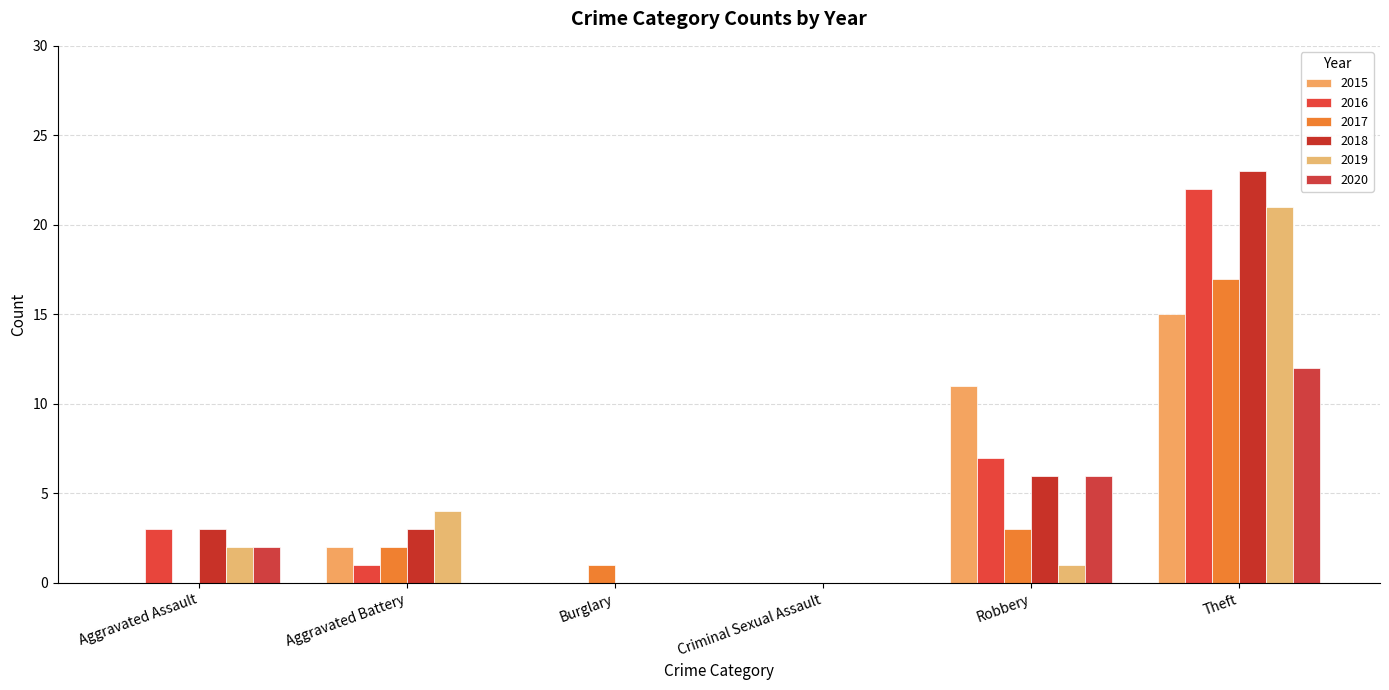

What position from the left is Theft?

6